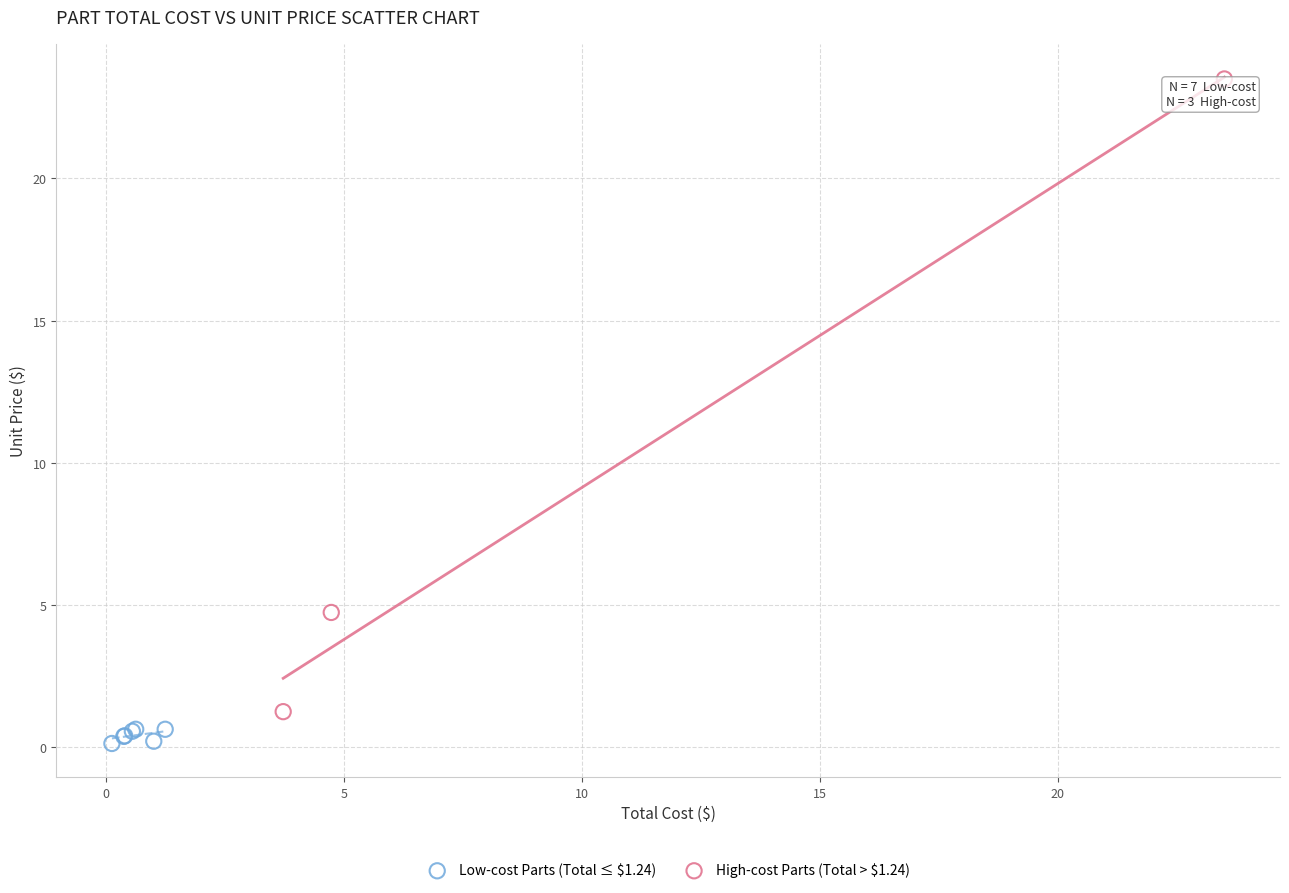

What are all the series names shown in the legend?

Low-cost Parts (Total ≤ $1.24), High-cost Parts (Total > $1.24)